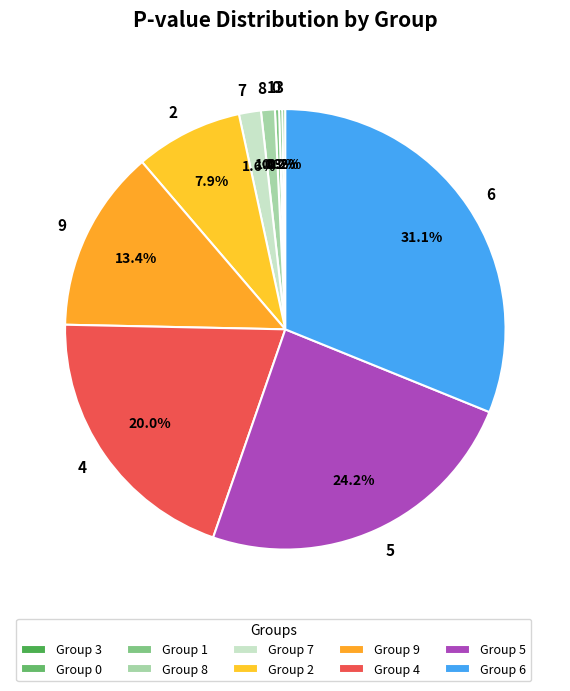

Is 1 the majority of the pie?

No